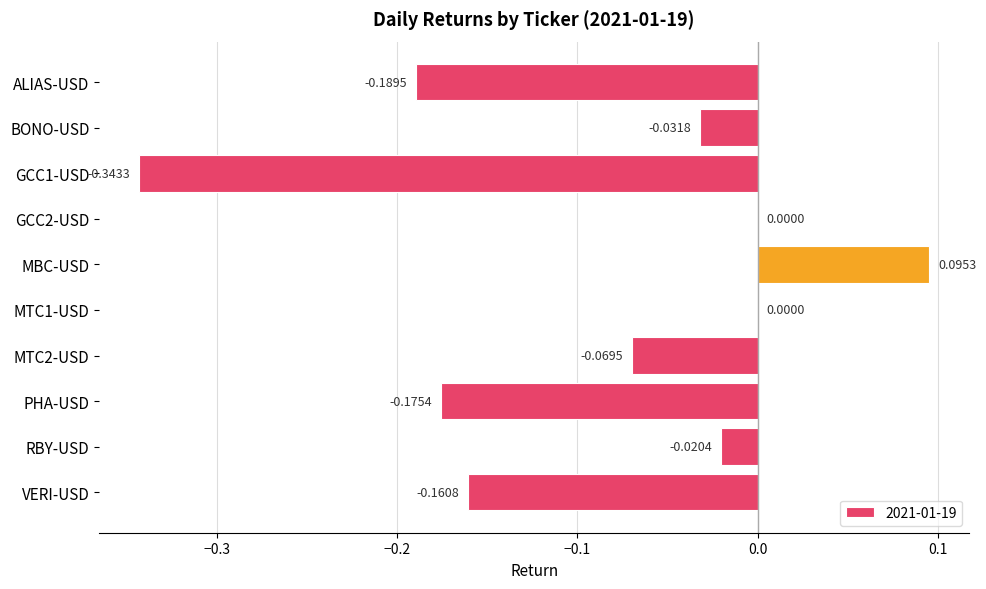

Which has a higher value, GCC2-USD or MBC-USD?

MBC-USD